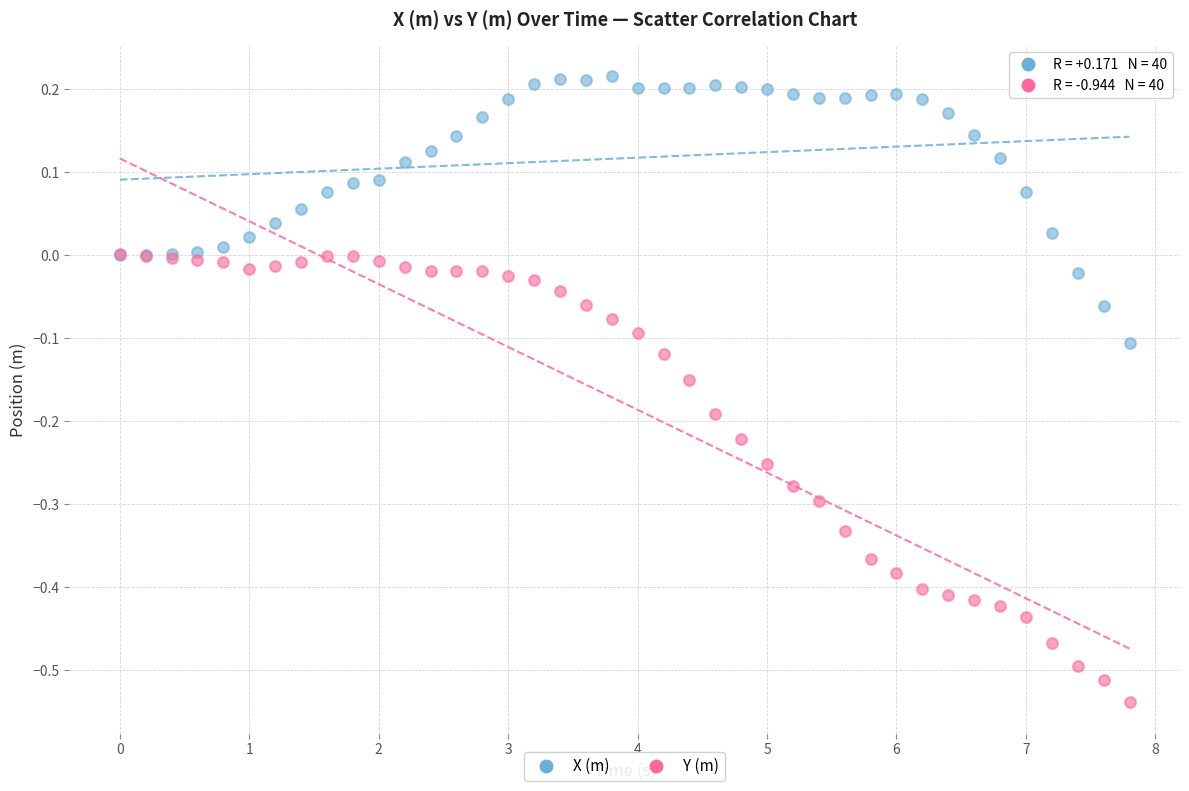

What are all the series names shown in the legend?

X (m), Y (m)